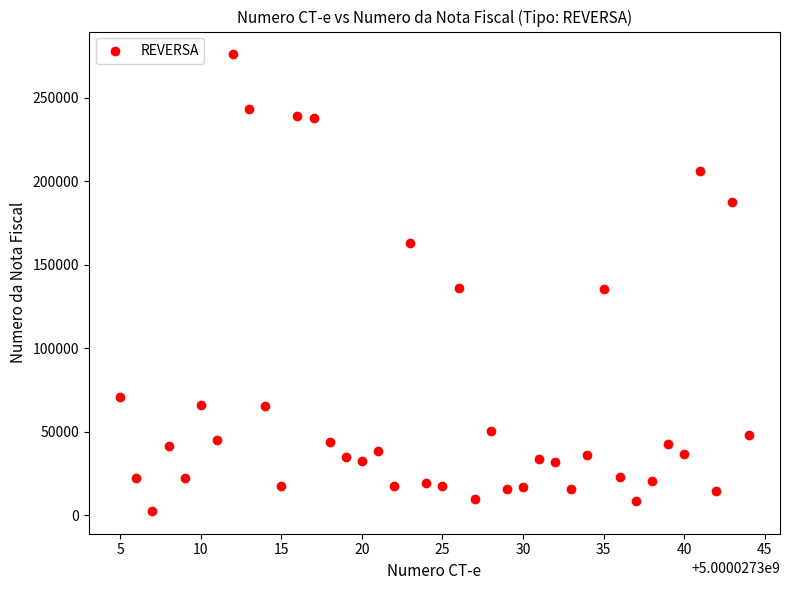

What is the range of X values (max minus min)?

39